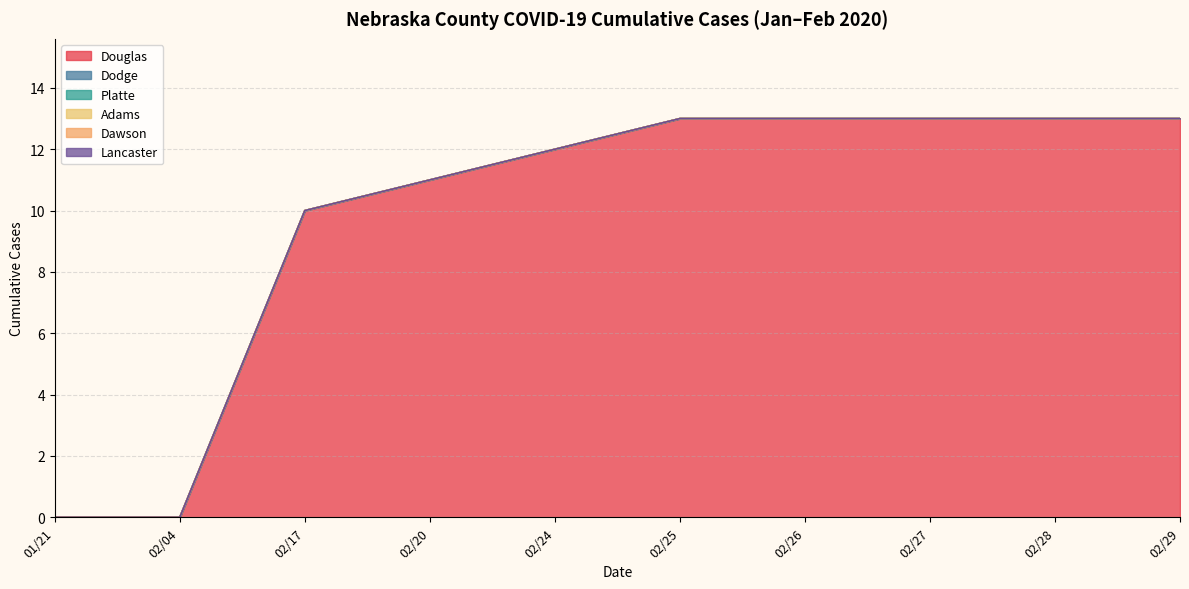

True or false: Platte and Dodge cross at least once.

False